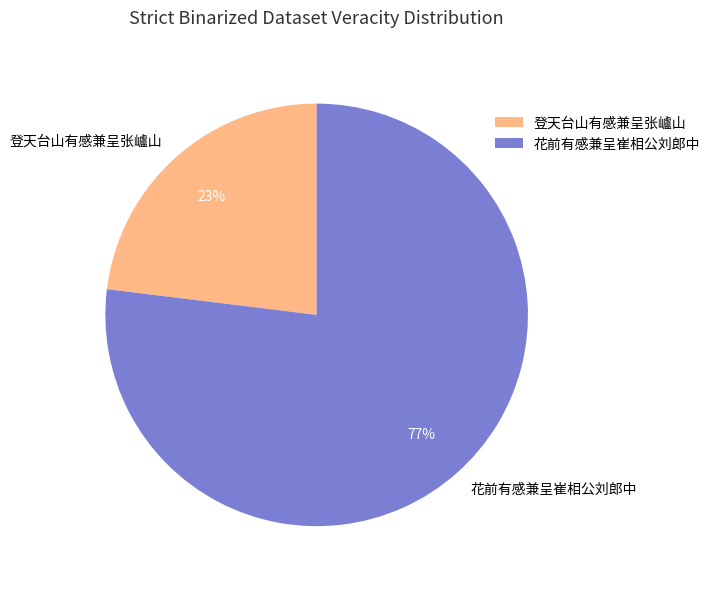

Is the sum of 登天台山有感兼呈张㠠山 and 花前有感兼呈崔相公刘郎中 greater than half?

Yes